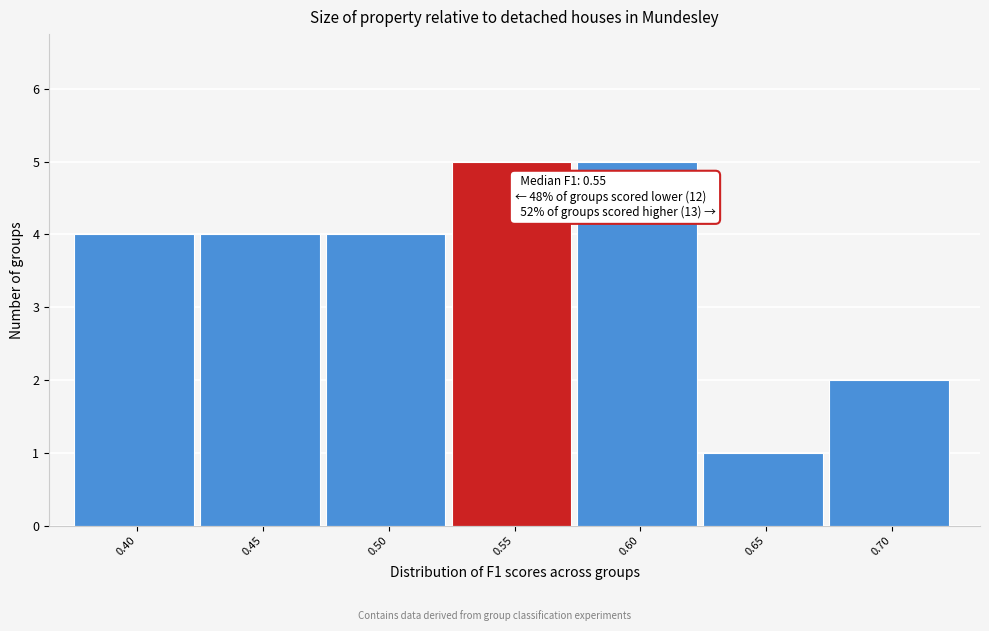

Reading right to left, what are all the values shown in this chart?

2	1	5	5	4	4	4